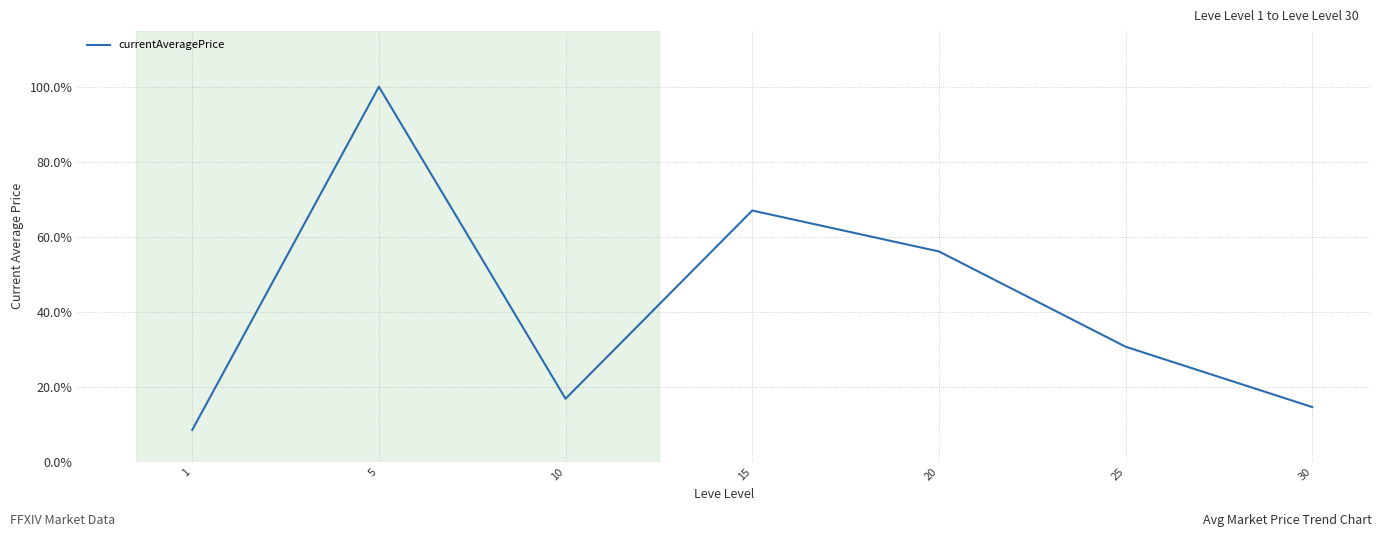

True or false: the data shows 100.0 at 5.

True